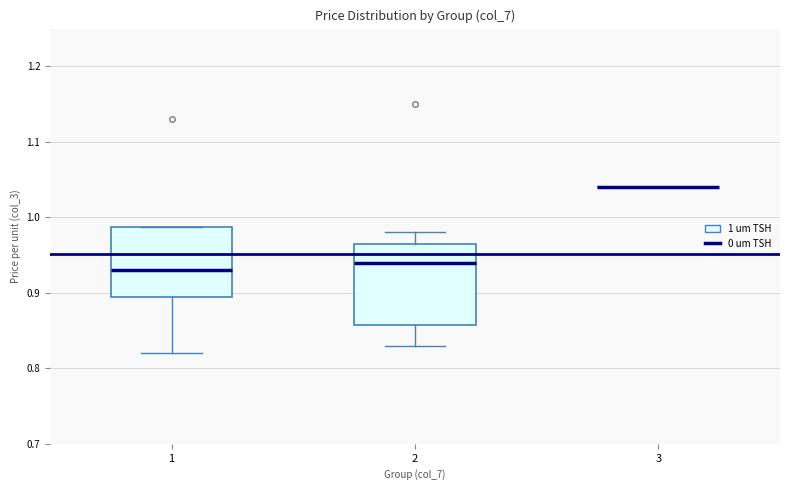

Reading left to right, read every box against the y-axis: the position of its median line, the range the box covers, and the ends of its whiskers. The values are not printed on the chart, so give them approximately, as read against the axis.

1: median 0.93, box 0.90 to 0.99, whiskers 0.82 to 0.99
2: median 0.94, box 0.86 to 0.97, whiskers 0.83 to 0.98
3: box collapsed to a line at 1.04, whiskers 1.04 to 1.04